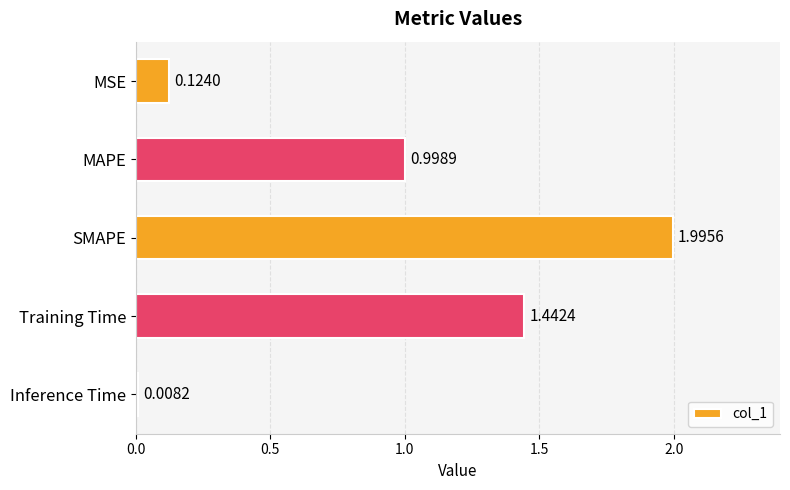

At which label is the value closest to 1?

MAPE